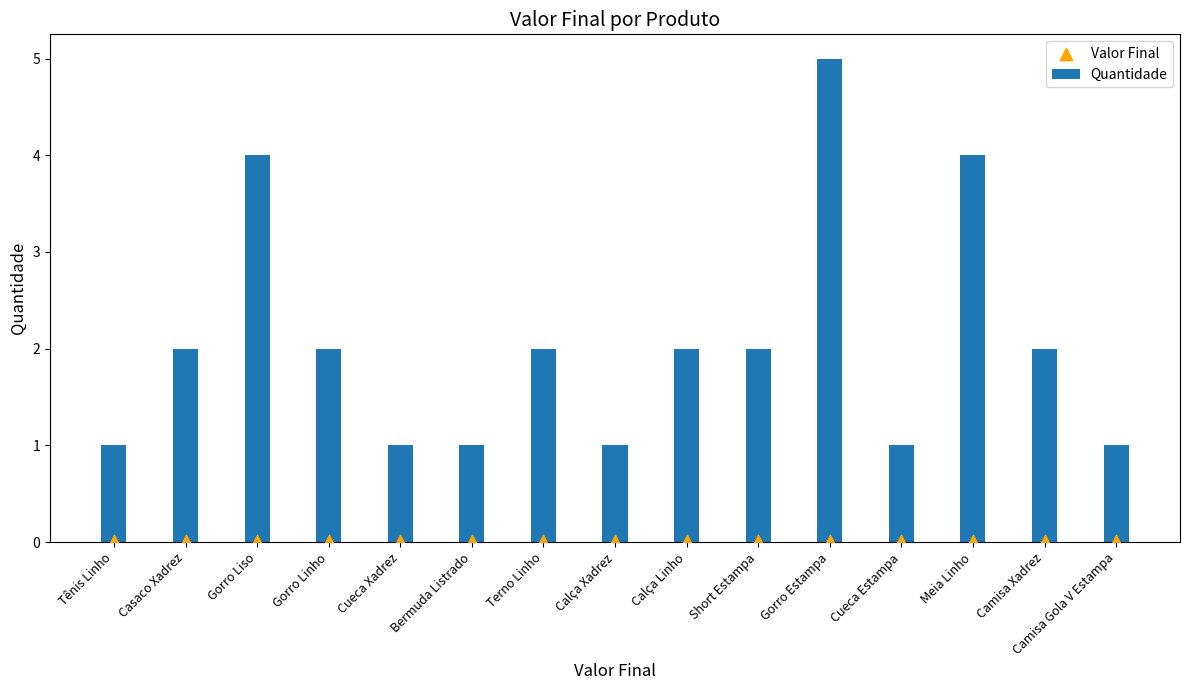

At how many categories does at least one series exceed 3?

3